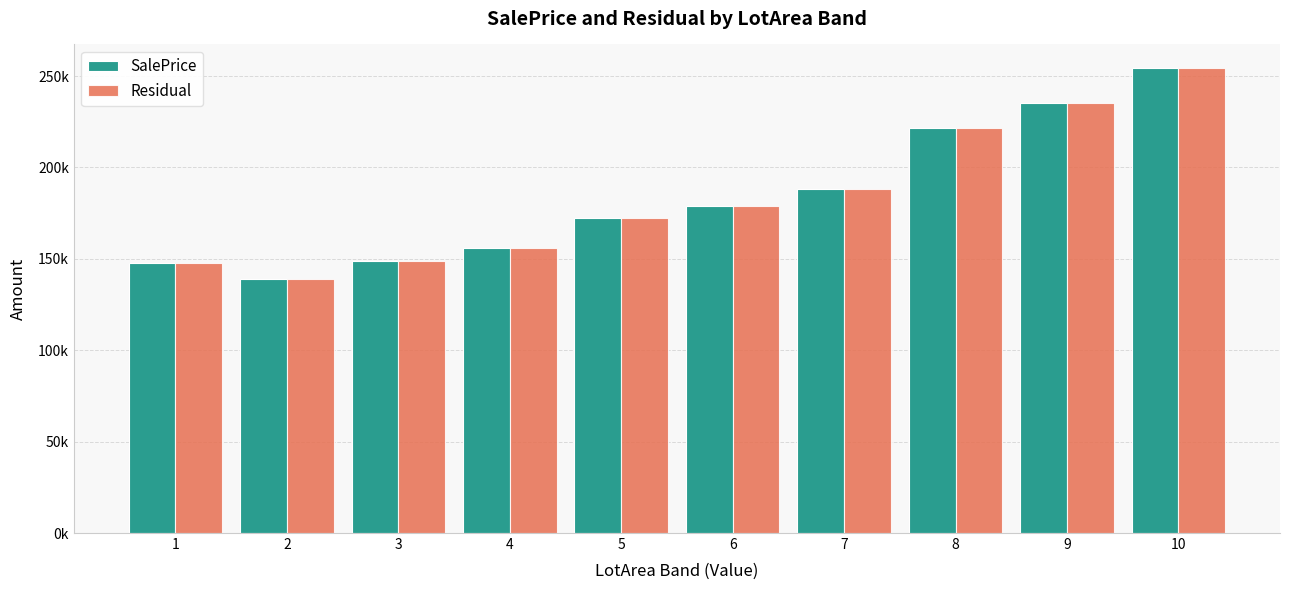

Which category has the lowest value in the SalePrice series?

2